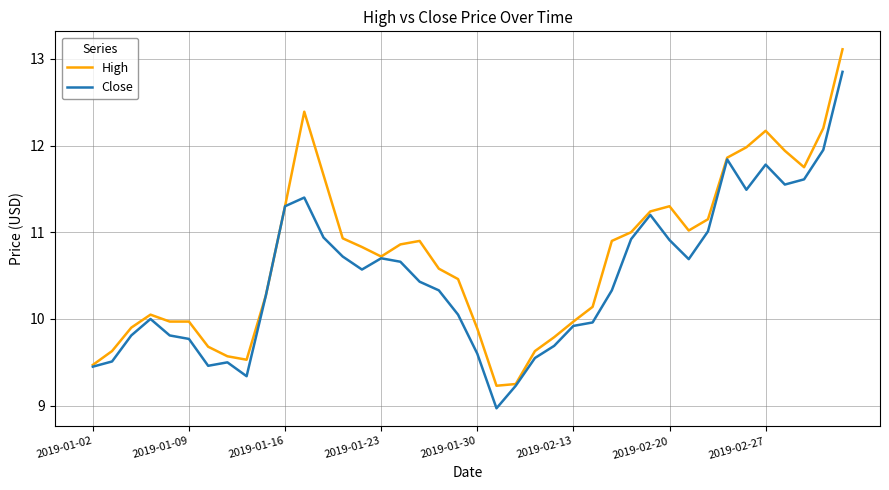

What is the difference between the maximum and minimum values in the Close series?

3.9